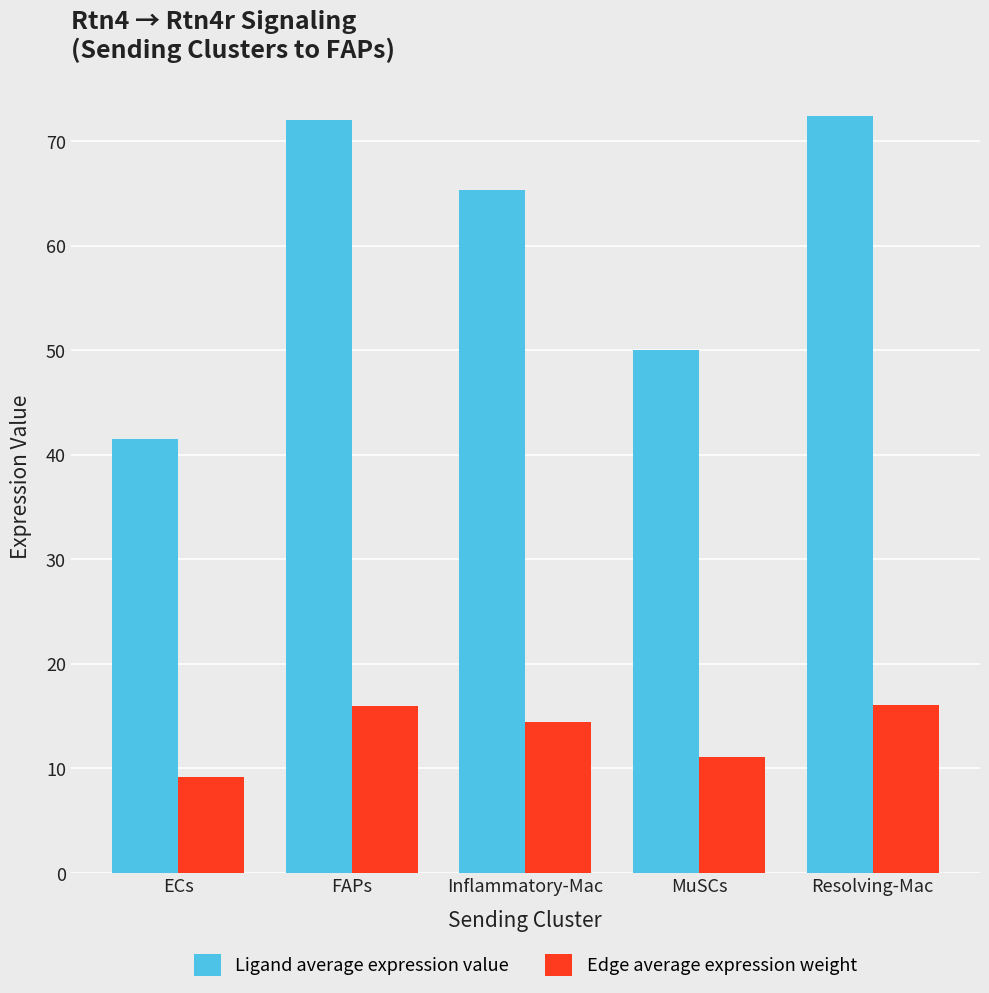

Rank the series by their maximum value, from highest to lowest.

Ligand average expression value, Edge average expression weight